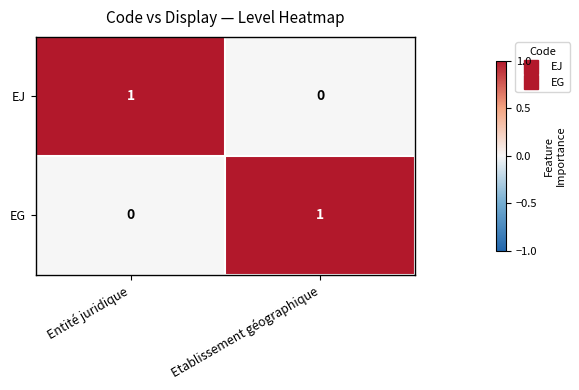

Rank the series at Entité juridique from highest to lowest value.

EJ, EG